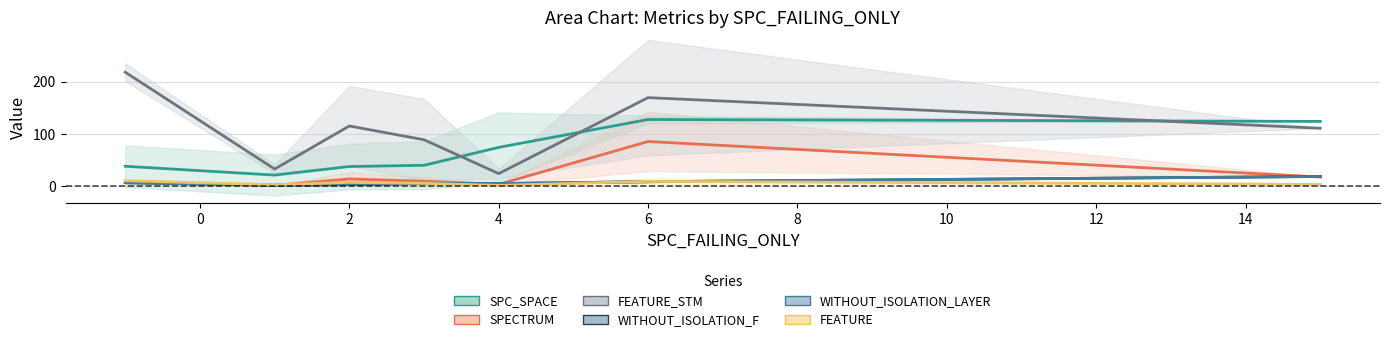

What is the average value of the WITHOUT_ISOLATION_F series?

7.5